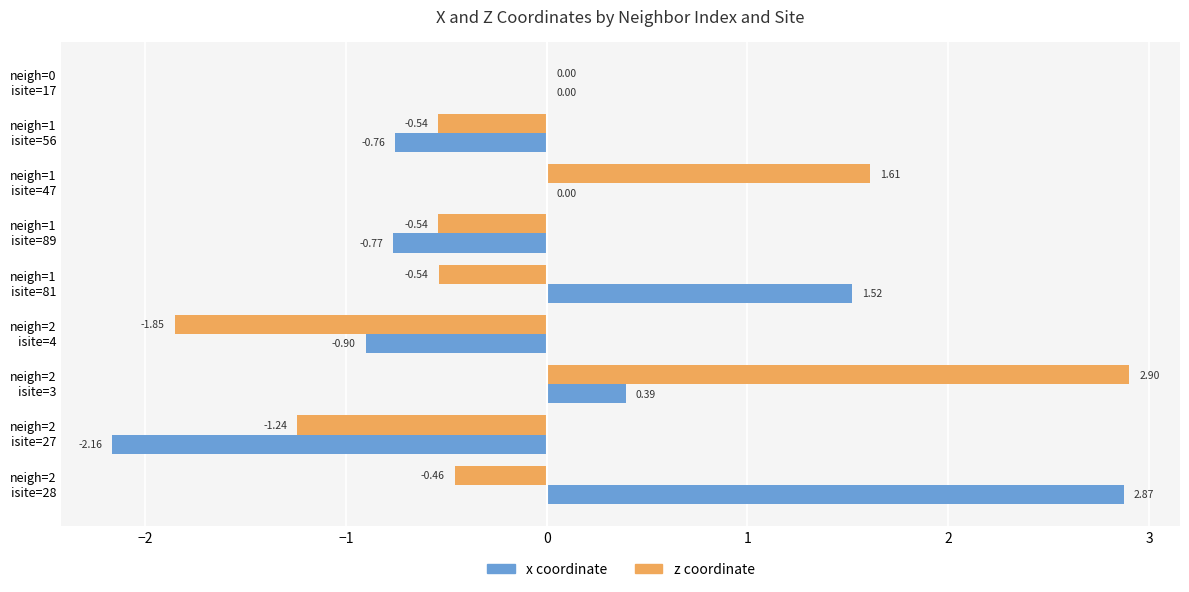

What is the sum of all z coordinate values?

-0.7